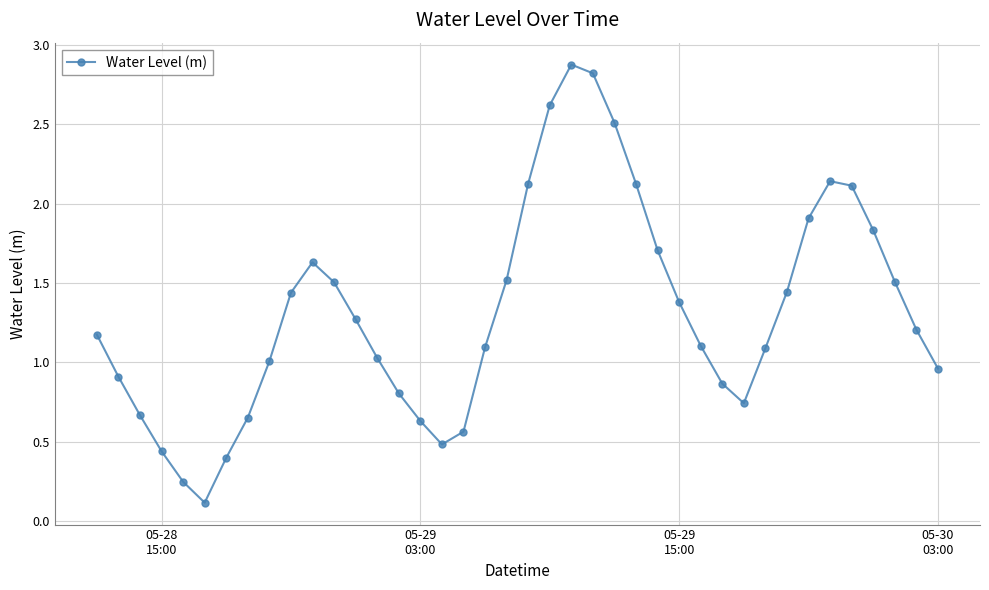

What is the value of the 11th point from the left?

1.6